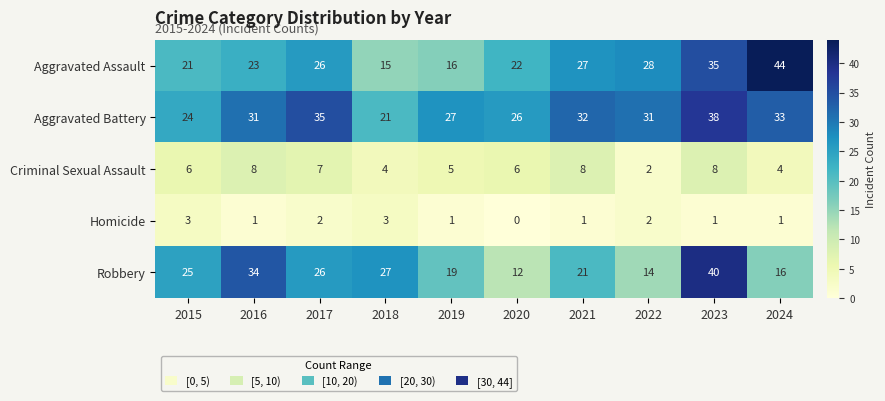

Which series has the widest spread of values?

Aggravated Assault